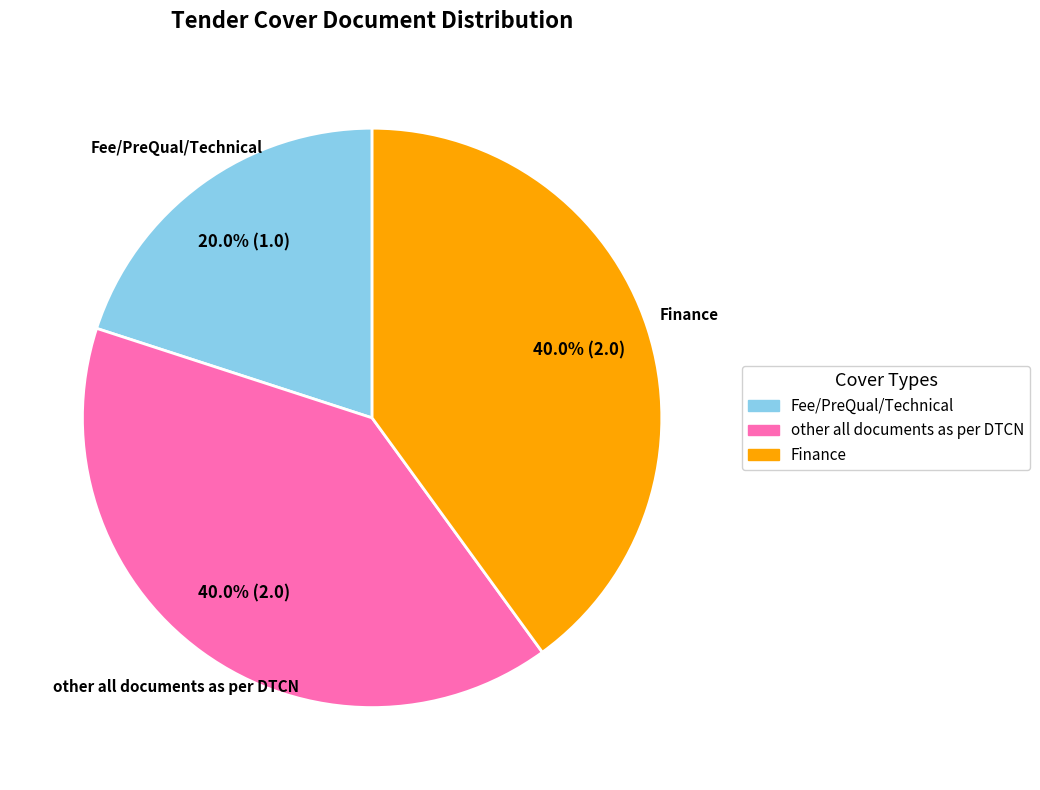

To the nearest percent, what portion does Fee/PreQual/Technical represent?

20%